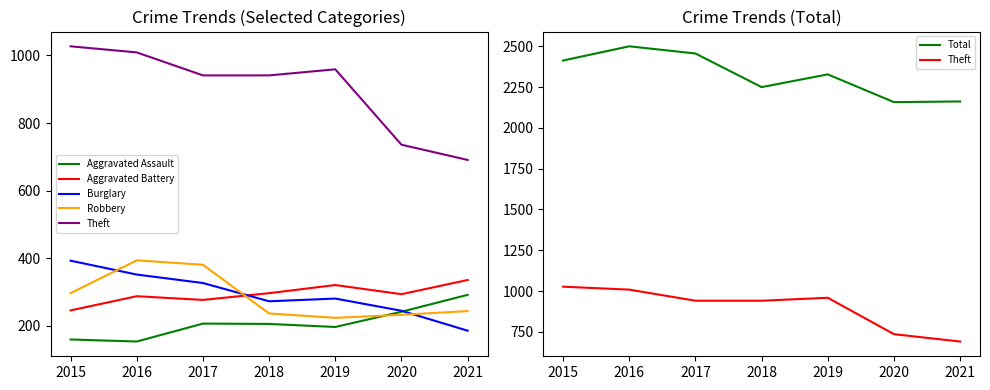

Which has a higher value, 2021 or 2019?

2021